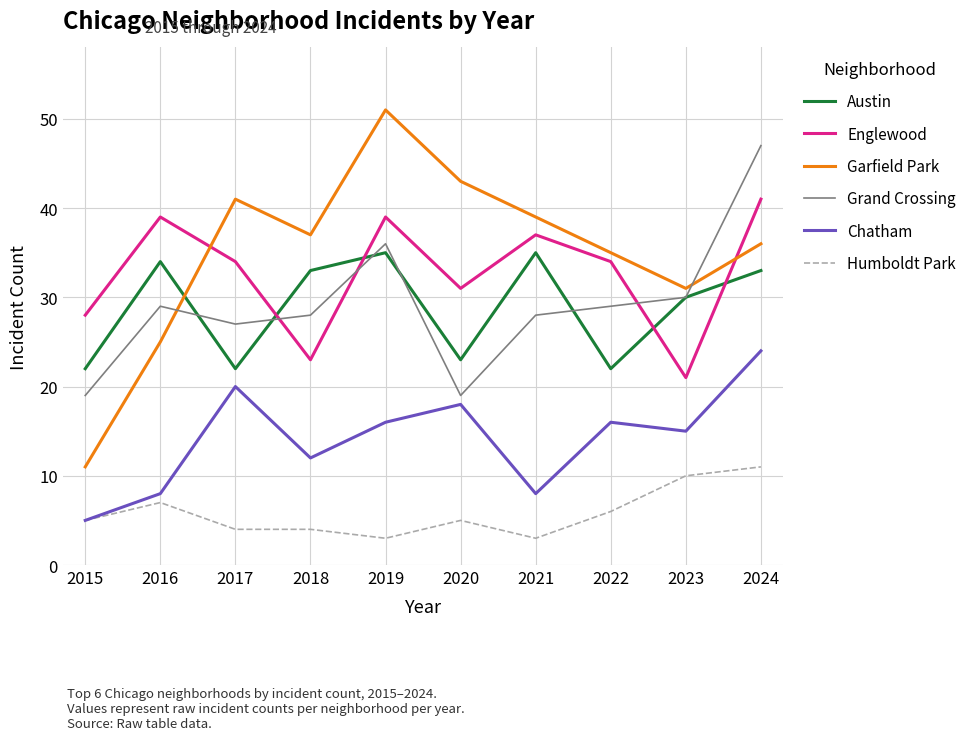

At which label does Chatham reach its peak?

2024